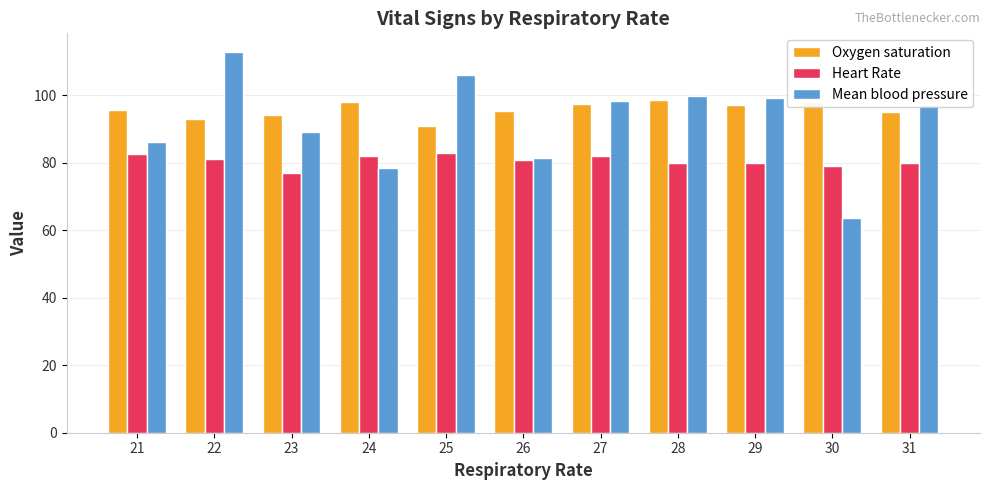

What are all the series names shown in the legend?

Oxygen saturation, Heart Rate, Mean blood pressure